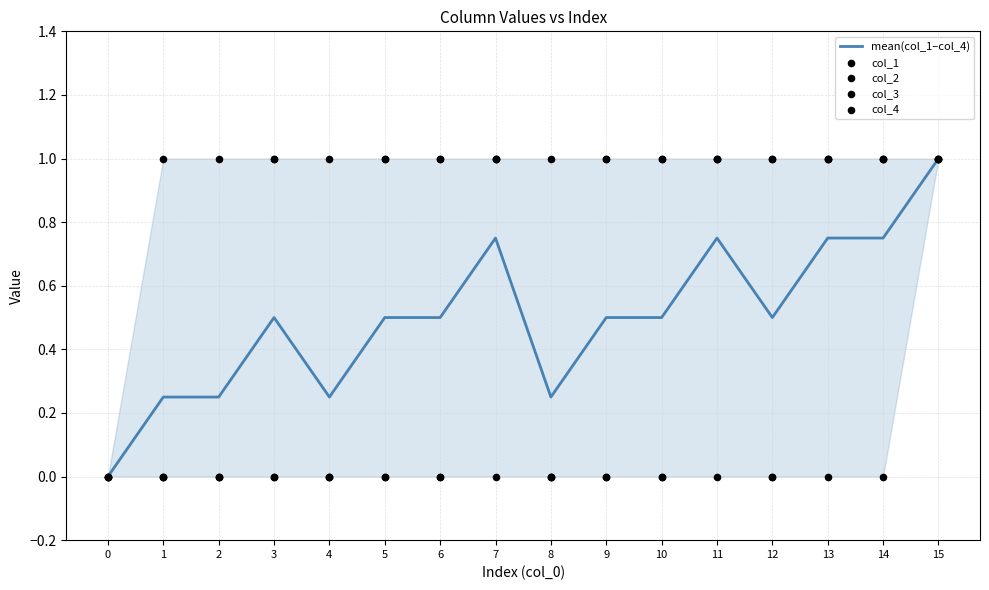

At how many categories does at least one series exceed 0?

15